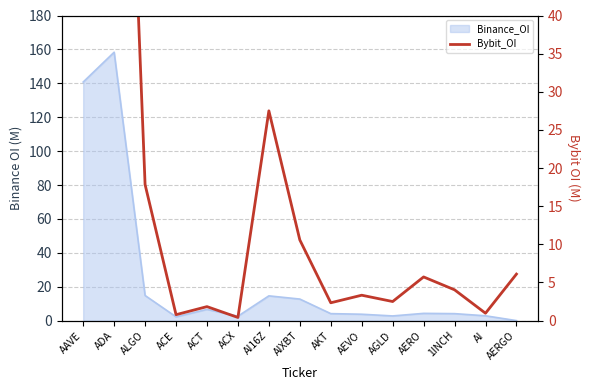

True or false: the data shows 10.6 at AIXBT.

True